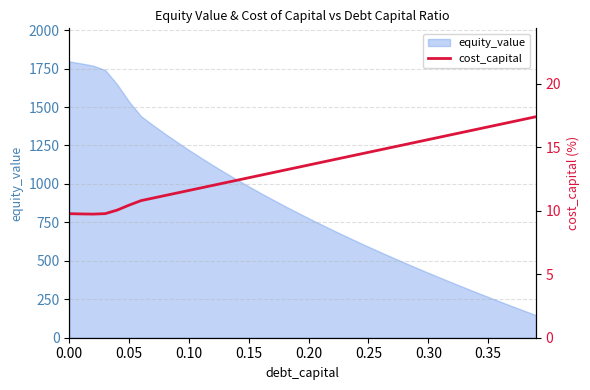

What is the lowest value of the equity_value series?

146.7